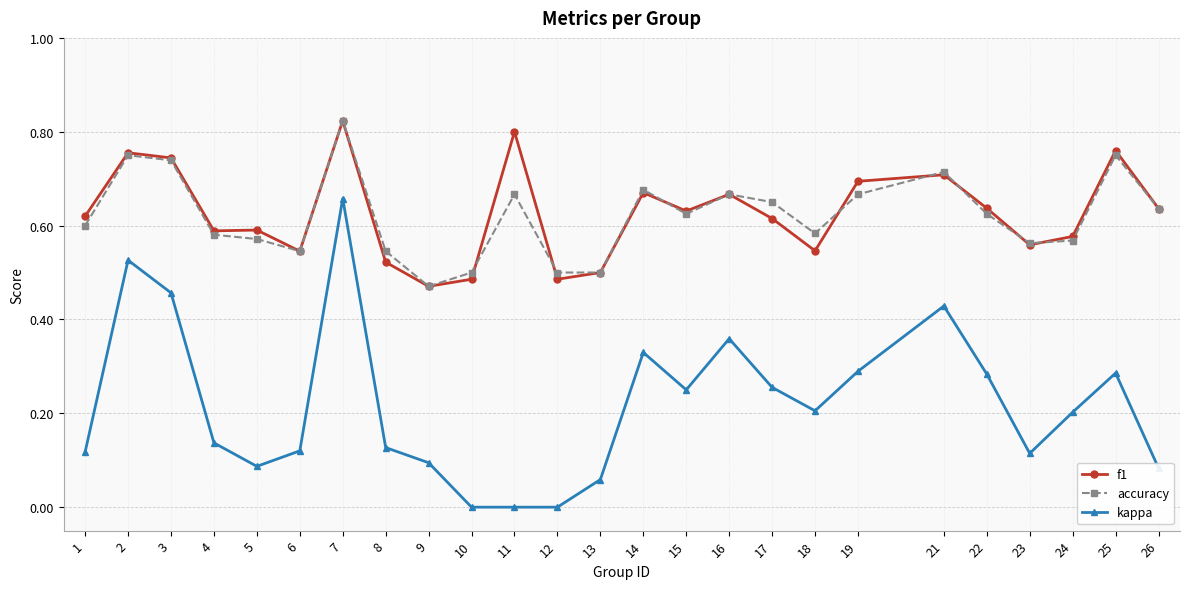

Is this an area chart (filled region under the line)?

No